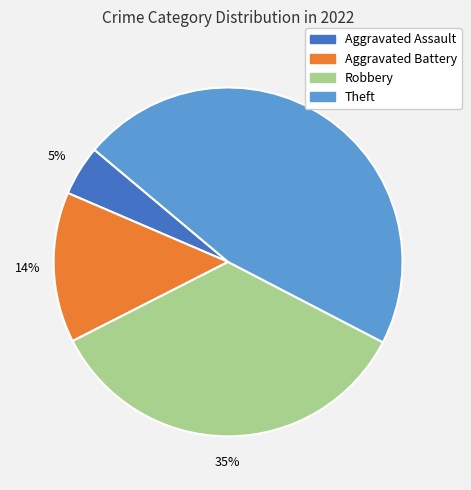

To the nearest percent, what percentage of the pie is Aggravated Assault?

5%